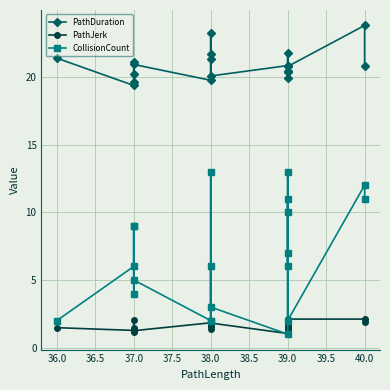

True or false: PathJerk and CollisionCount intersect in this chart.

True